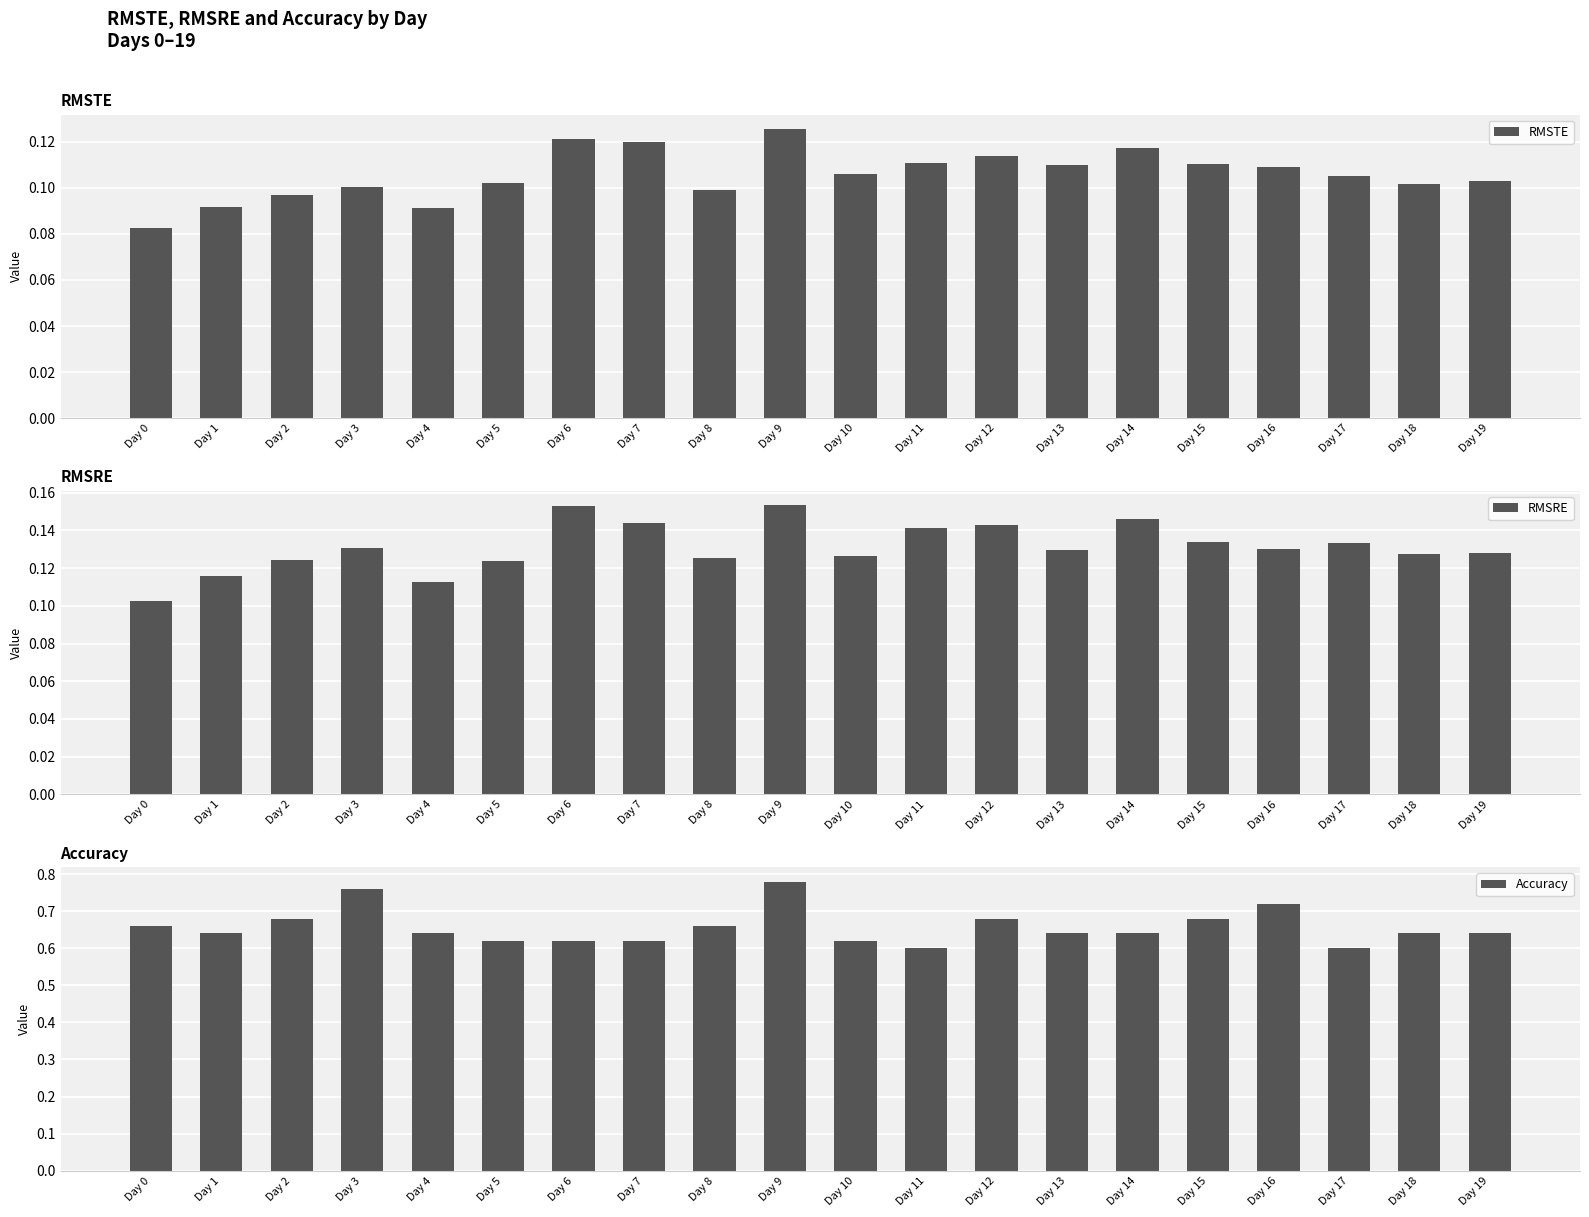

Which series has the widest spread of values?

Accuracy